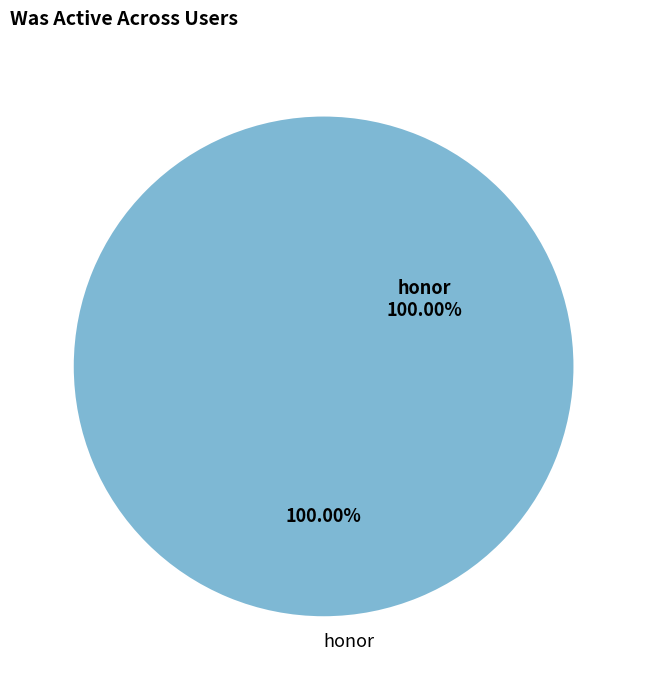

Which slice represents more than half of the pie?

honor